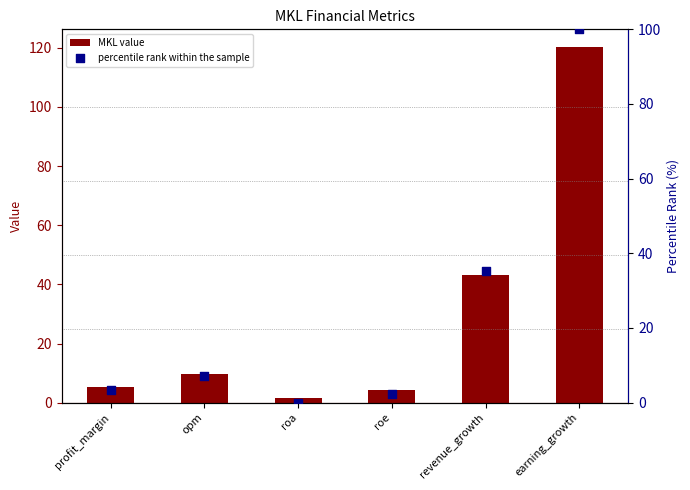

Which series has the widest spread of Y values?

MKL value